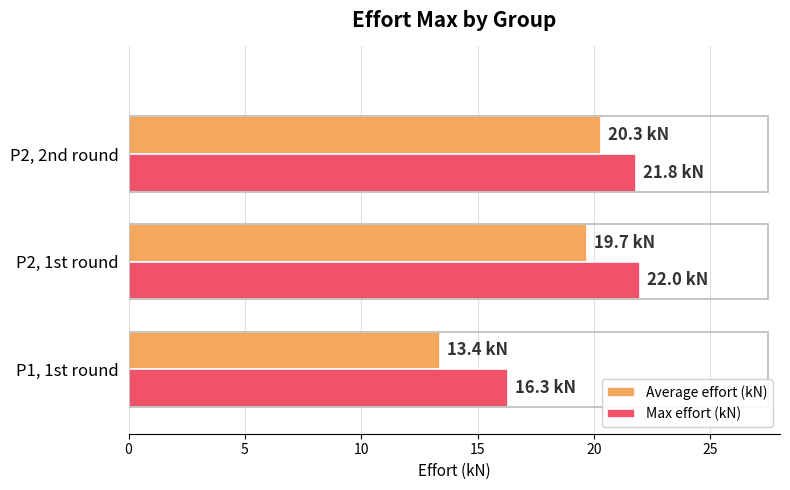

What is the minimum value for Average effort (kN)?

13.4